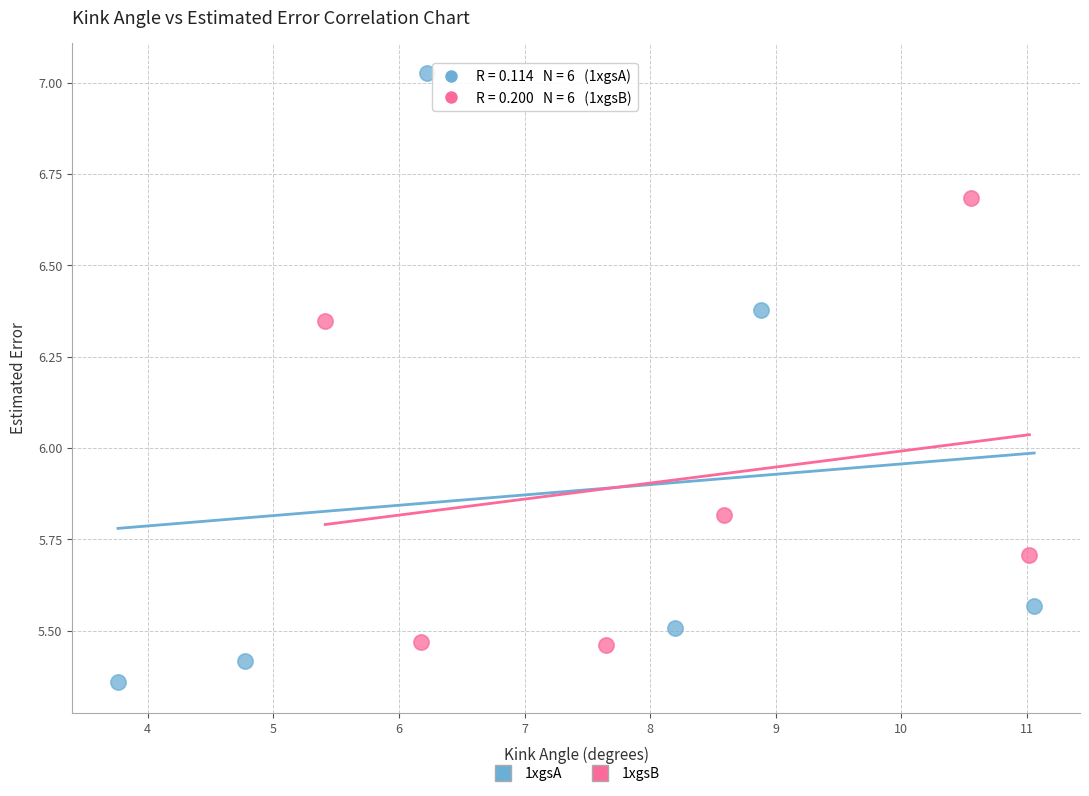

Which series contains the highest Y value?

1xgsA